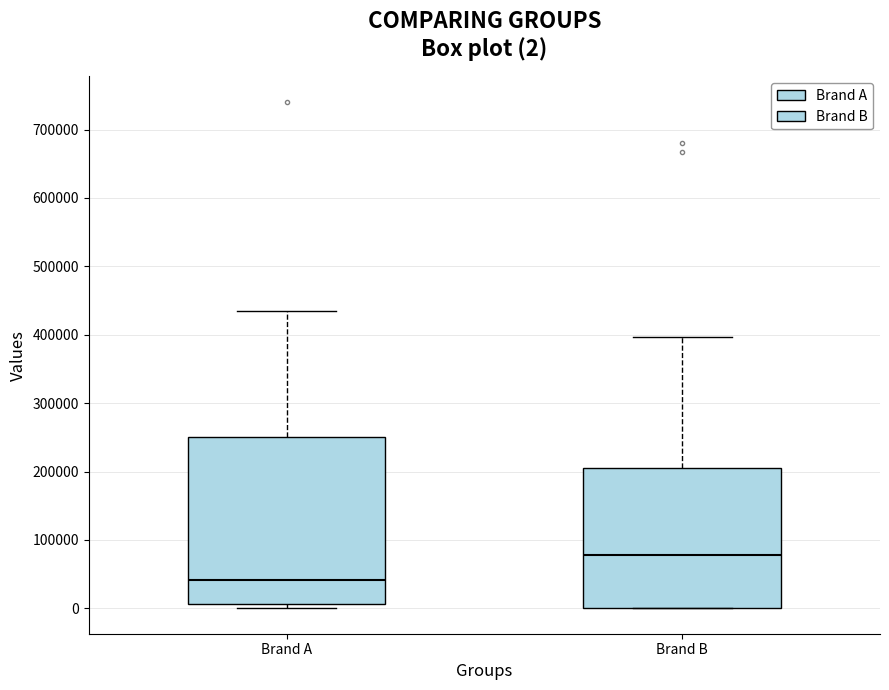

Which box is the tallest, from its lower edge to its upper edge?

Brand A